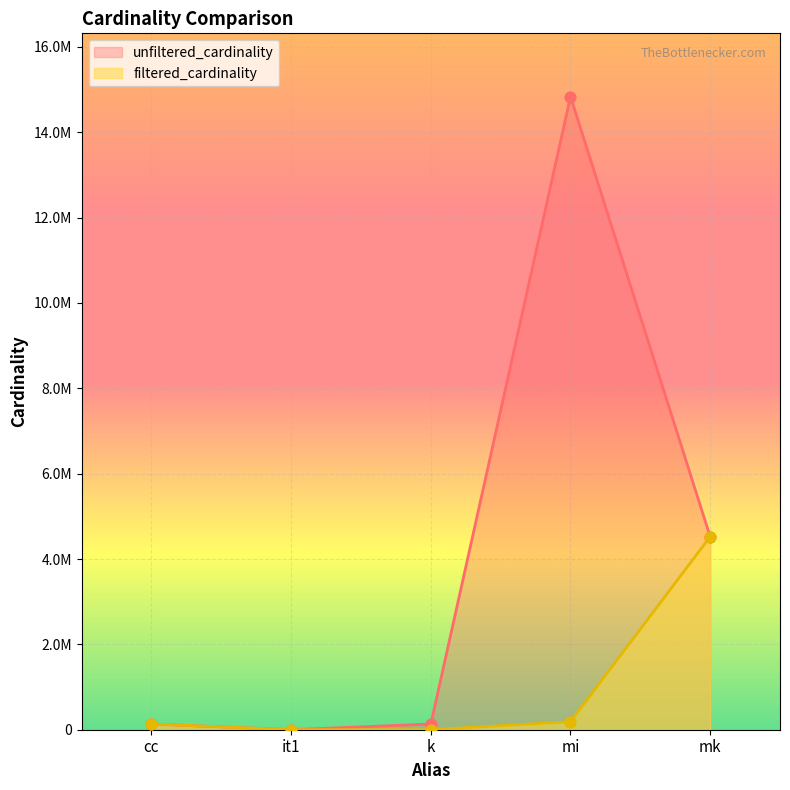

Is the value of unfiltered_cardinality at it1 greater than the value of filtered_cardinality at cc?

No